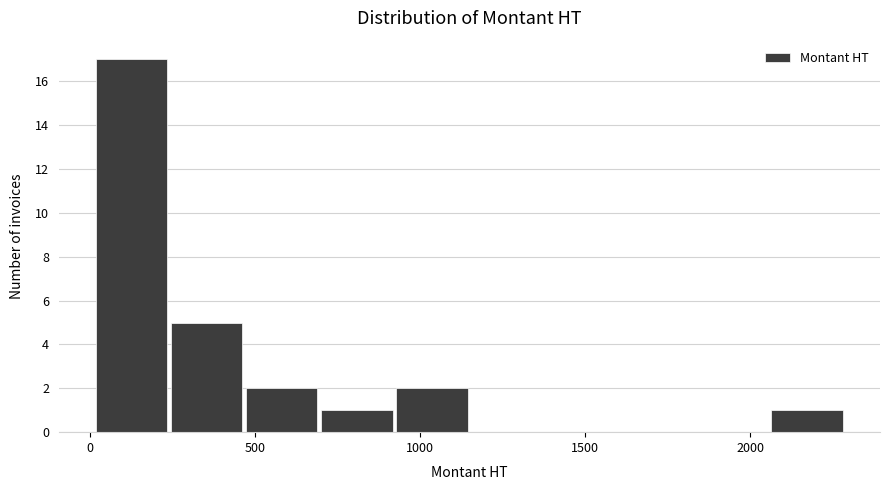

How tall is the bar that spans 250 to 450 on the x-axis? Neither the bar edges nor the heights are printed on the chart, so give them approximately, as read against the axes.

5